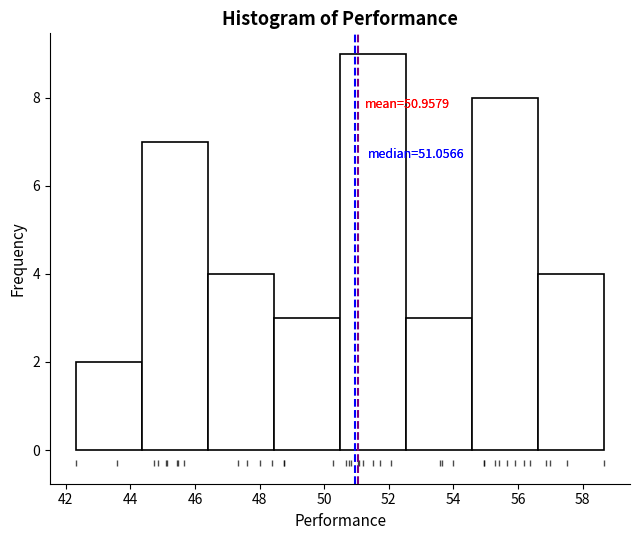

Over which range of the x-axis is the bar tallest?

50.4 to 52.6